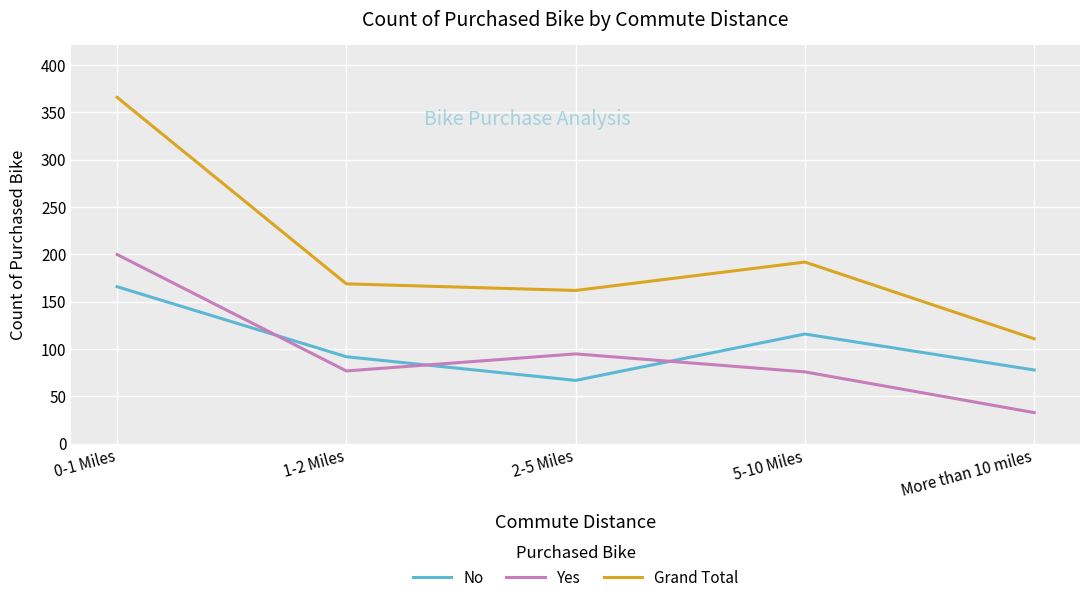

Rank the series by their maximum value, from highest to lowest.

Grand Total, Yes, No